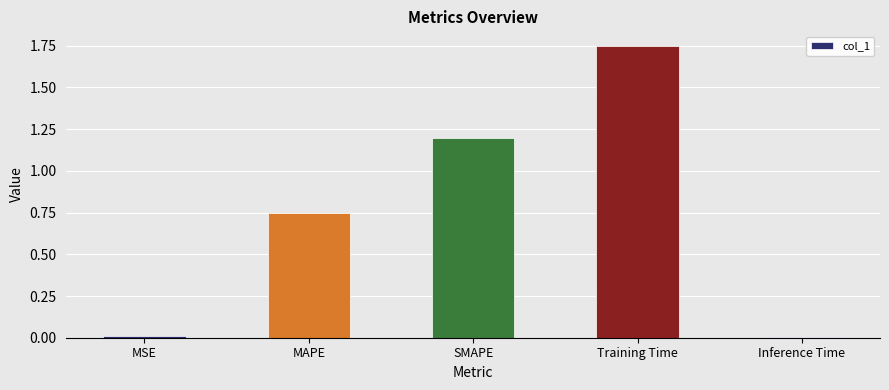

The value at MSE is 0.0. True or false?

True